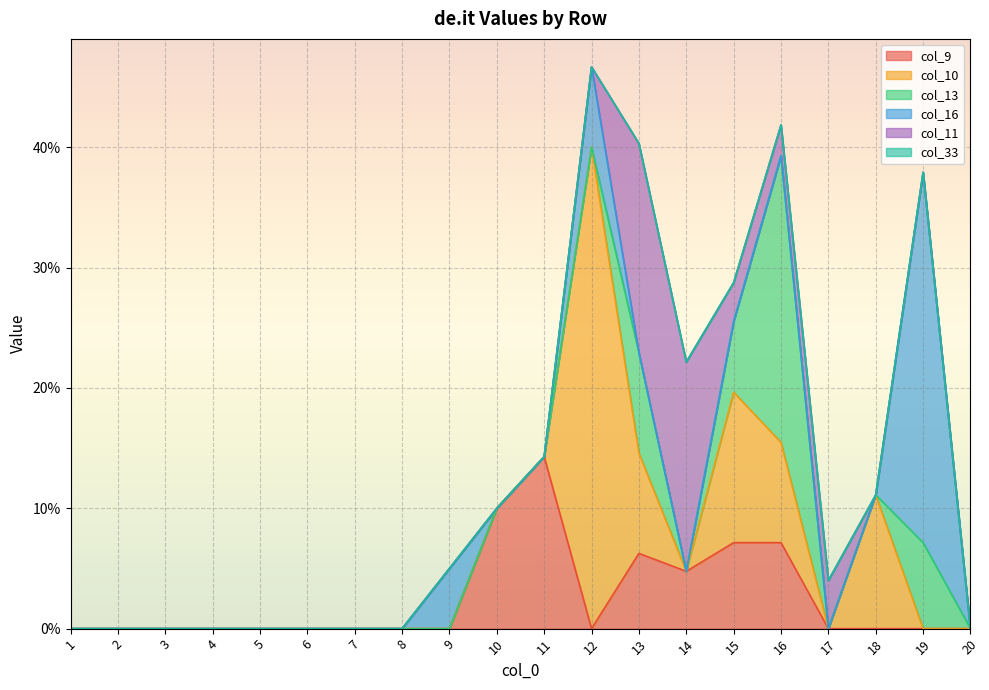

How many values in col_11 are above zero?

5